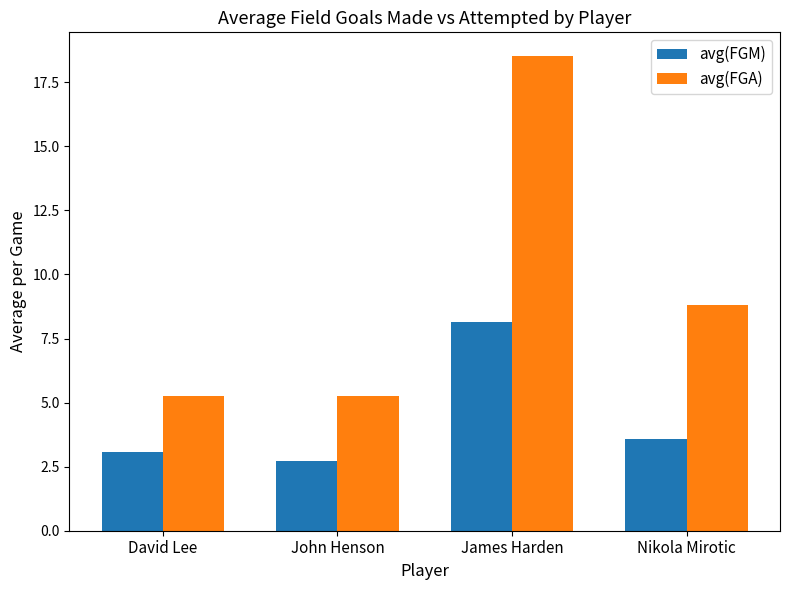

What is the value of the avg(FGA) bar at the 1st from the left?

5.3